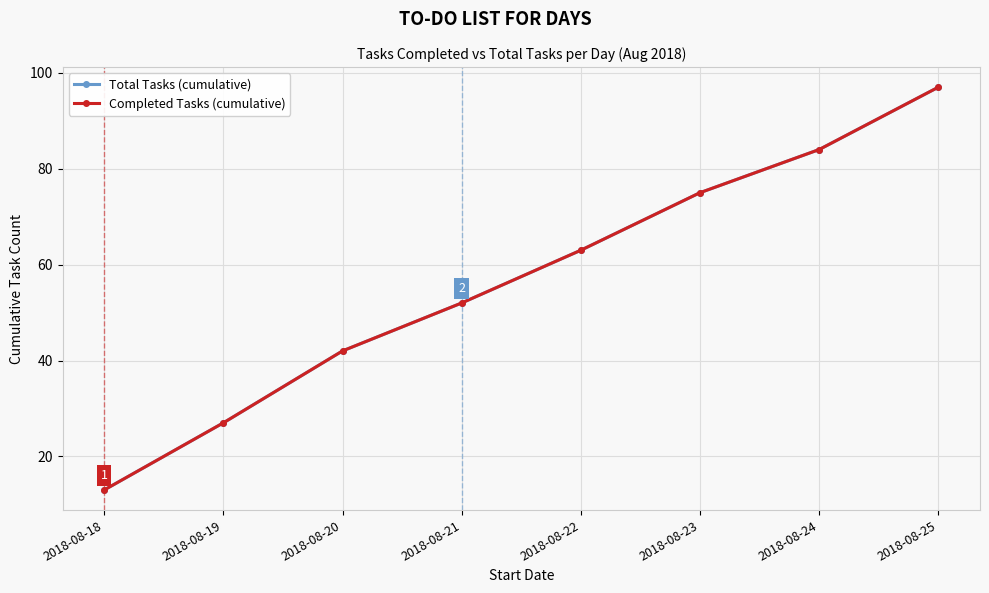

Does the chart have visible grid lines?

Yes